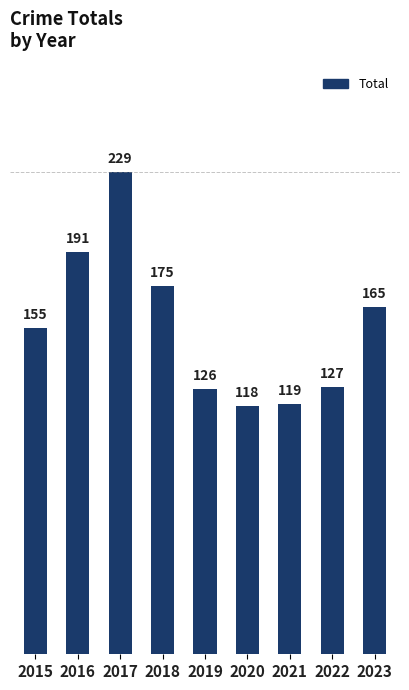

What is the sum of all values?

1405